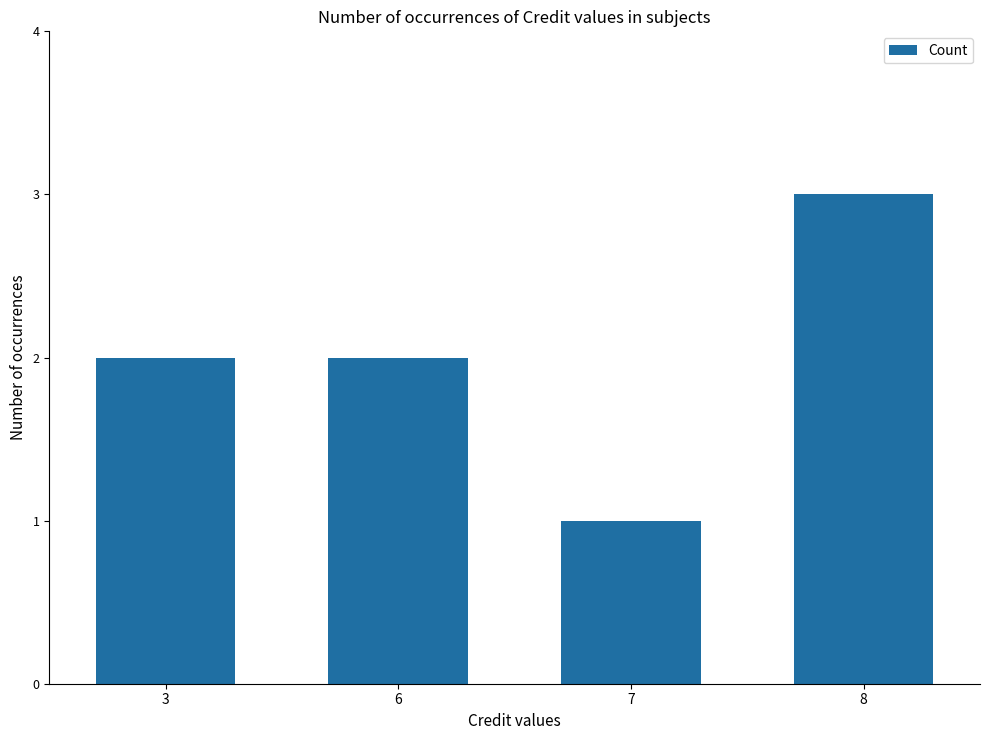

The chart shows a value of 3 at 3. True or false?

False